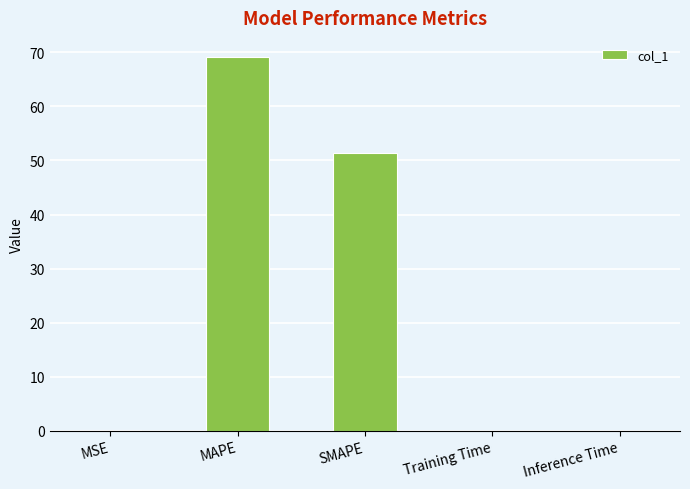

Between Inference Time and SMAPE, which is larger?

SMAPE